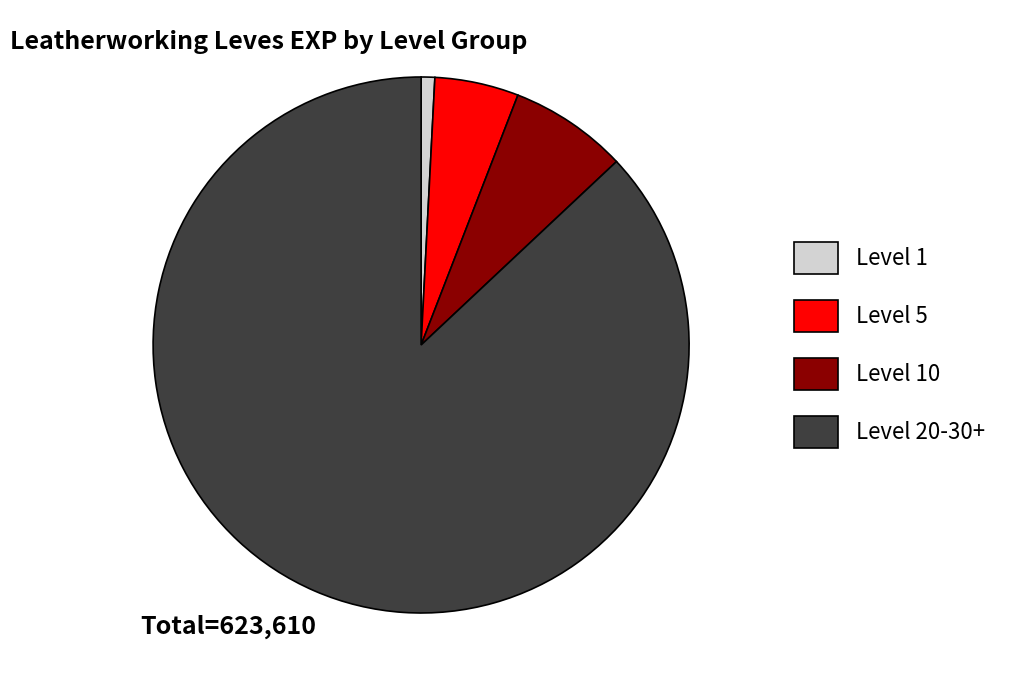

Which slice is the largest?

Level 20-30+